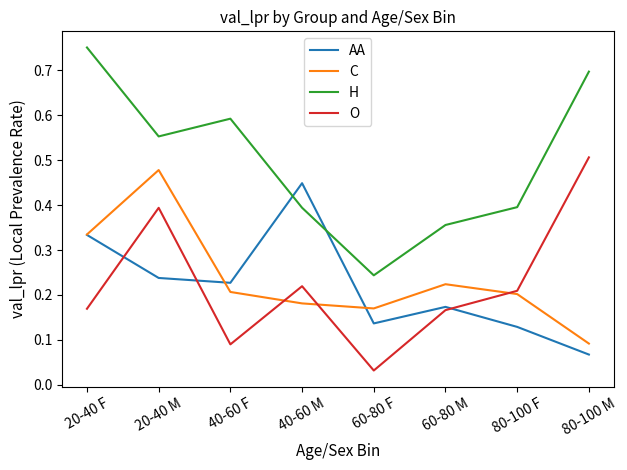

At which category is the sum across all series the highest?

20-40 M